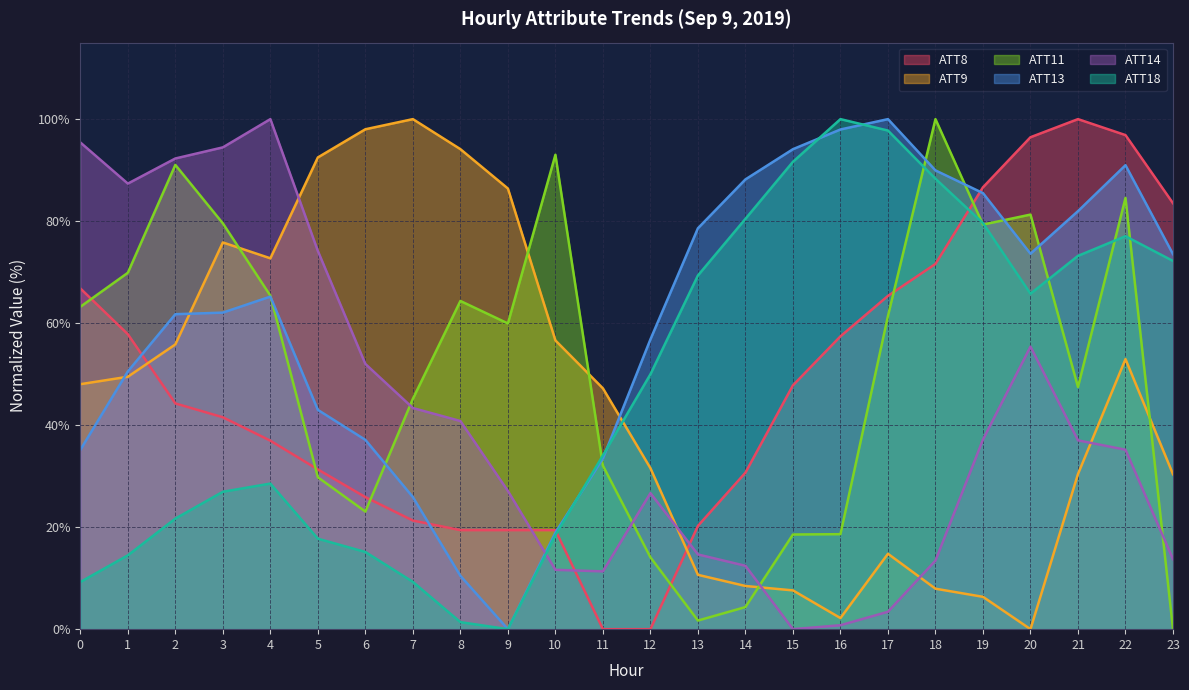

Which series has the widest spread of values?

ATT8